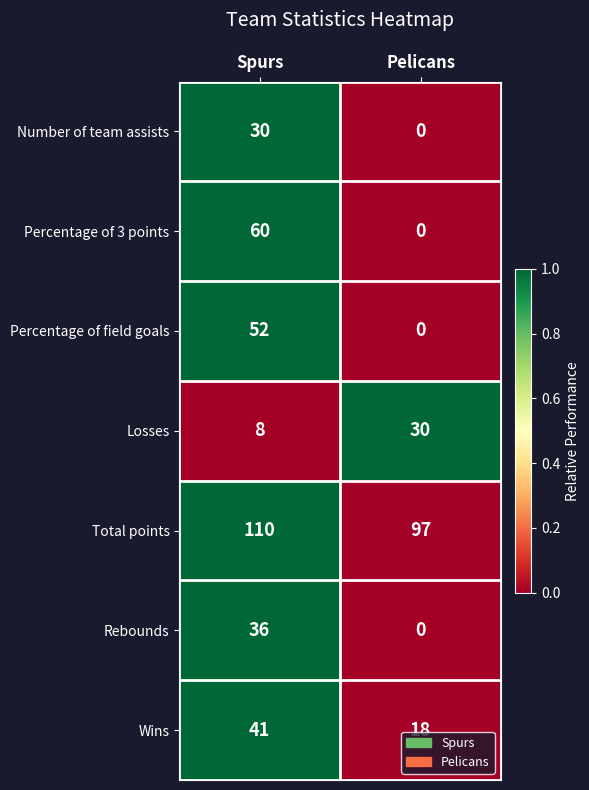

Rank the series at Spurs from lowest to highest value.

Losses, Number of team assists, Rebounds, Wins, Percentage of field goals, Percentage of 3 points, Total points